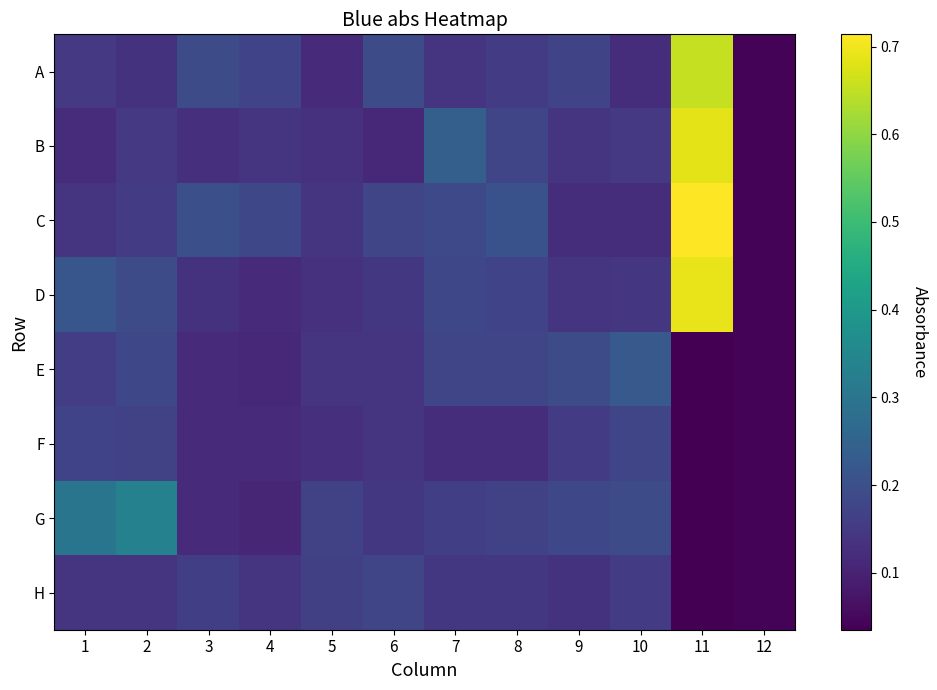

How many series are shown in this chart?

8